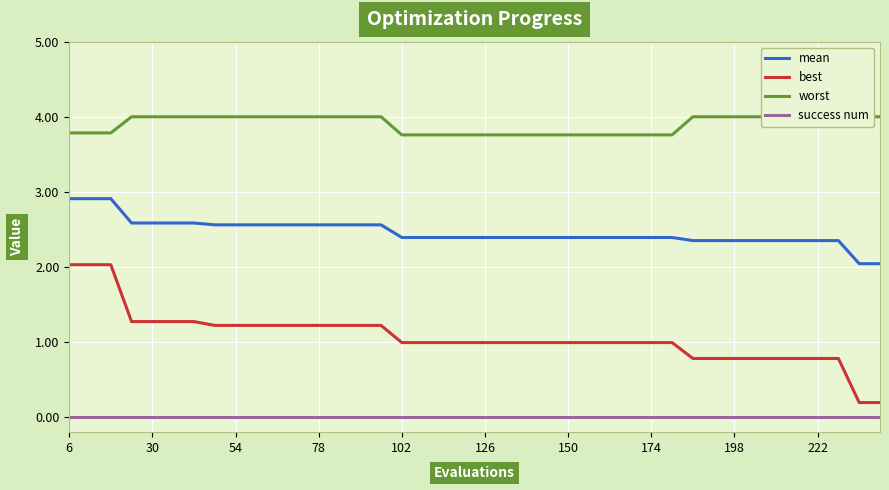

Is it true that success num equals 0.0 at 102?

True